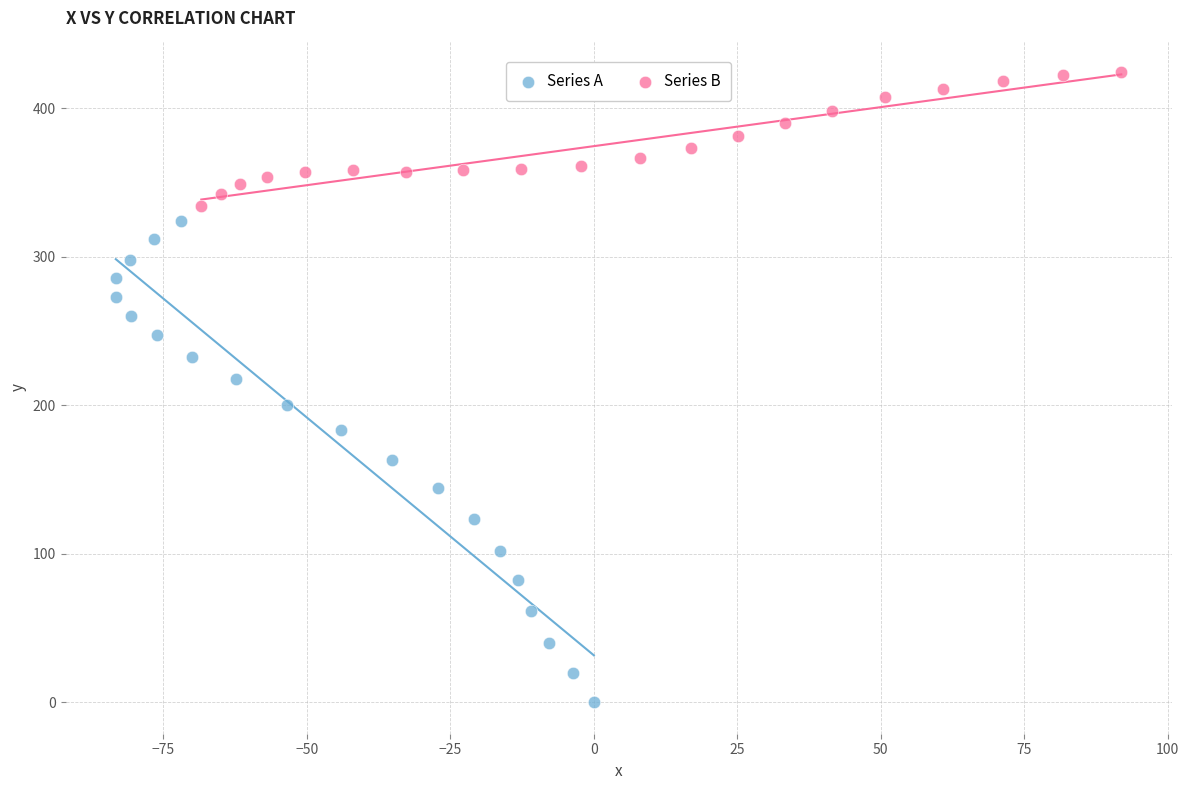

What are all the series names shown in the legend?

Series A, Series B